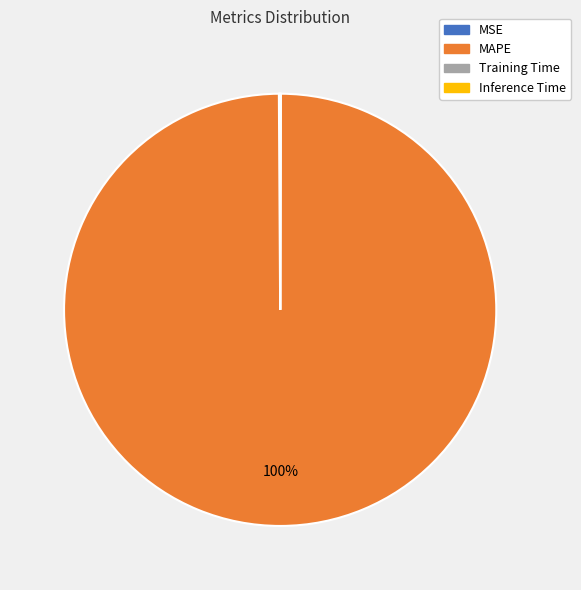

Which slice is the largest?

MAPE